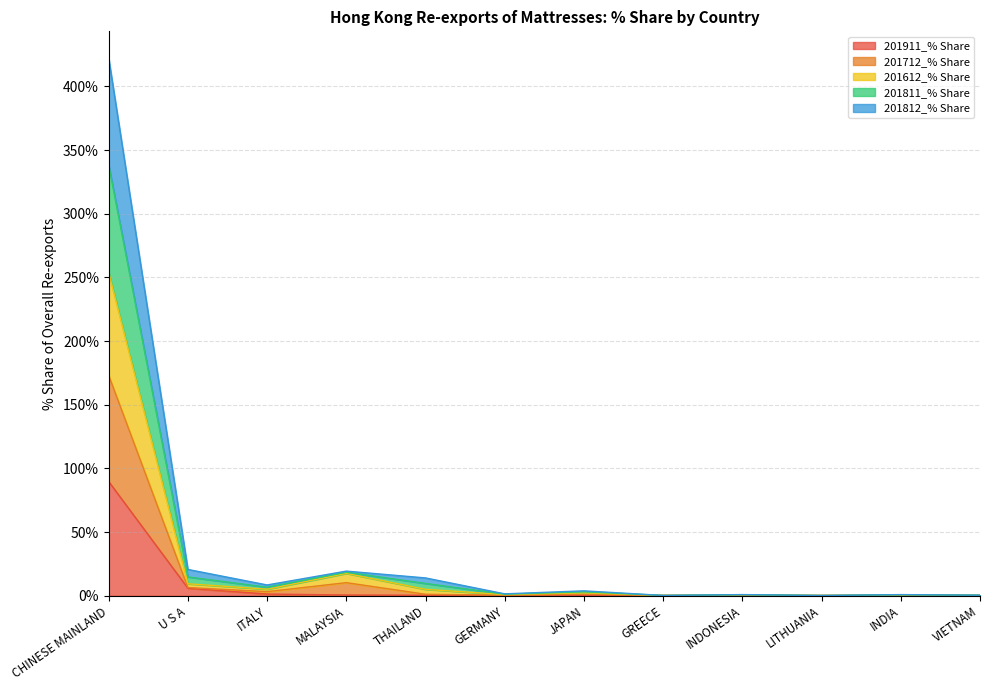

What position from the left is VIETNAM?

12